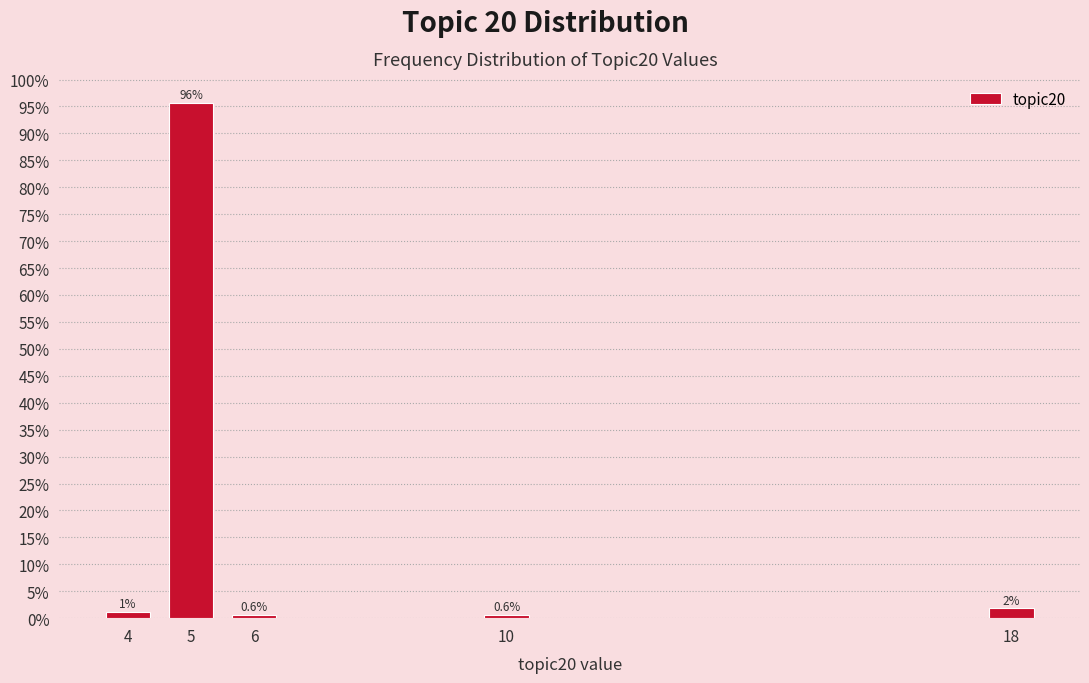

Where is the data nearest to the value 48?

18